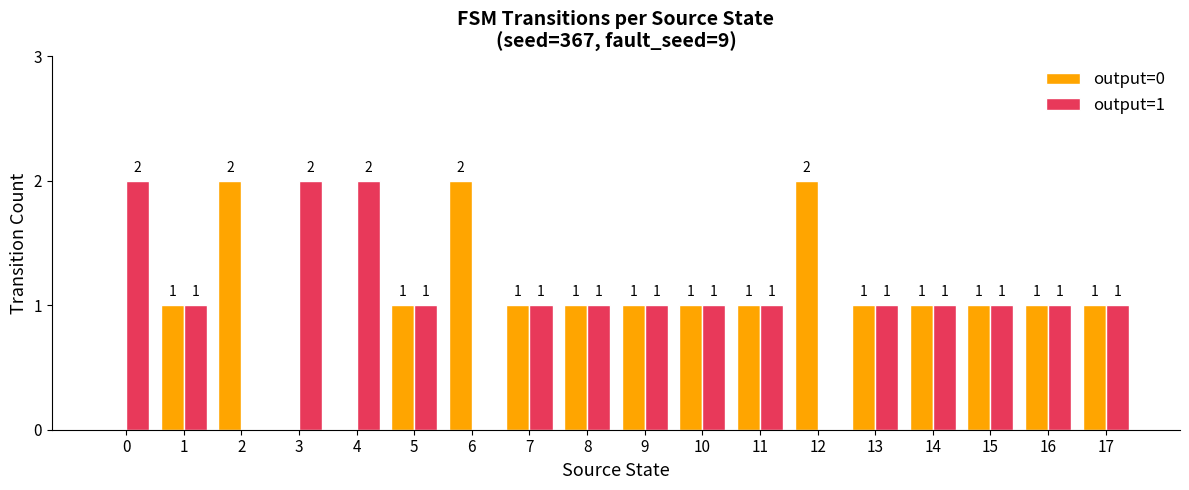

Is the value of output=1 at 9 greater than the value of output=0 at 2?

No